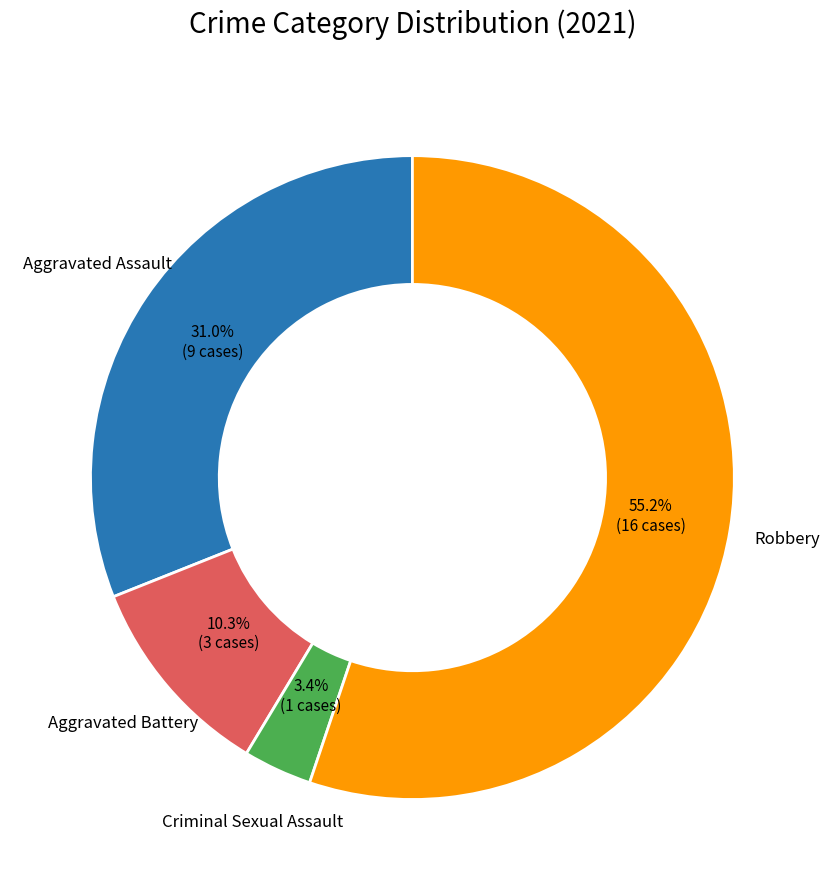

Does any single category account for the majority?

Yes